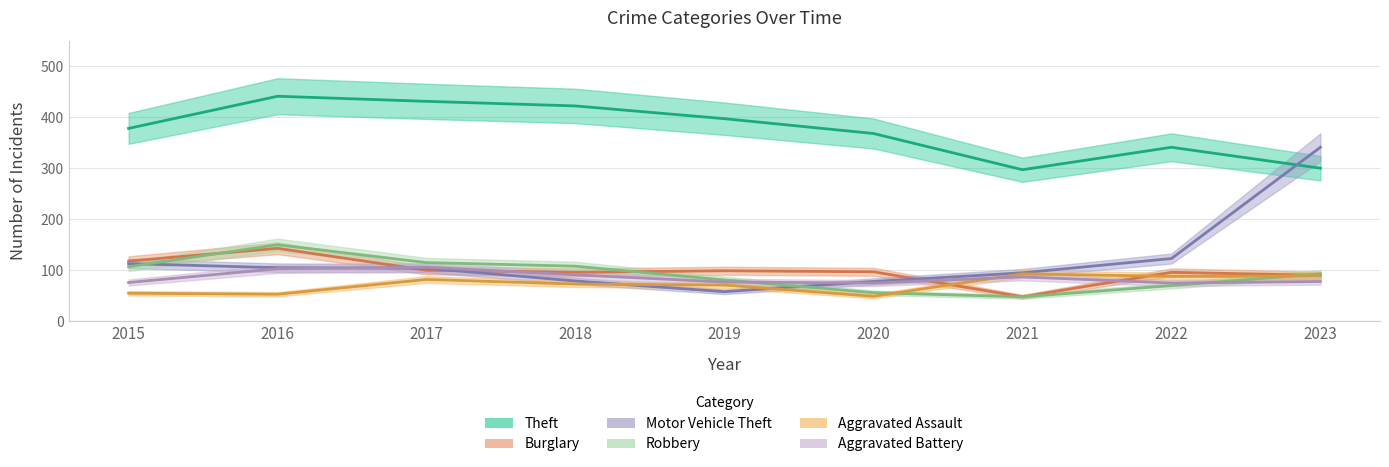

At which label is Motor Vehicle Theft closest to 199?

2022